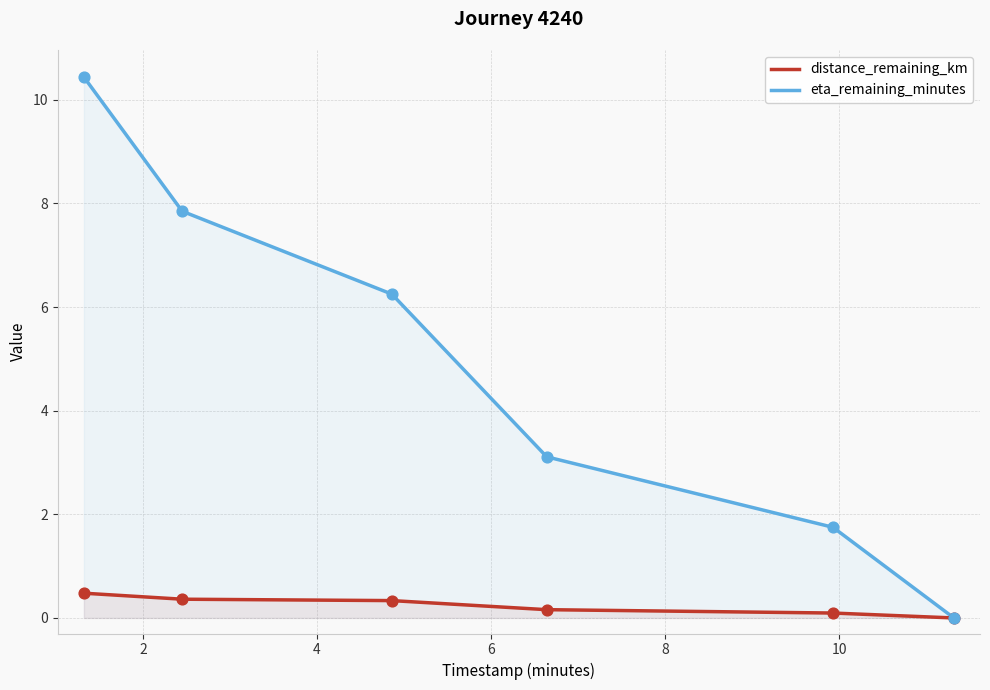

Which series contains the lowest Y value?

distance_remaining_km